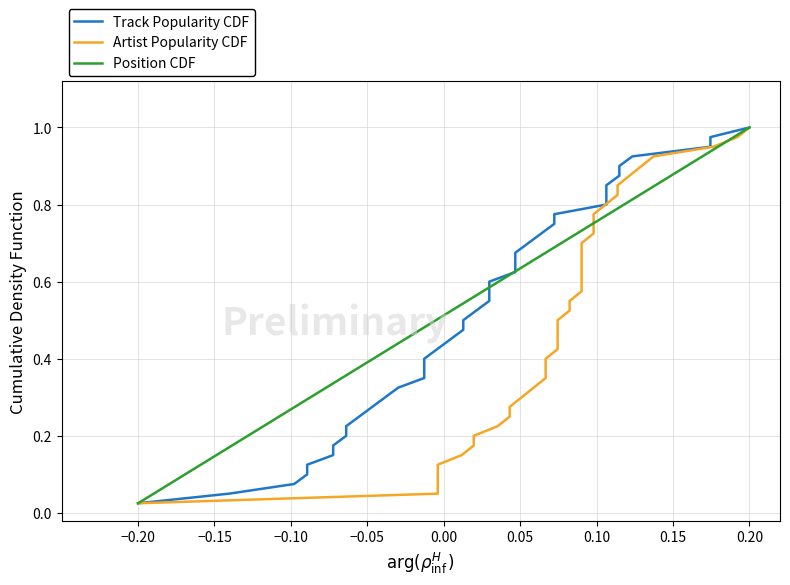

At which label is Position CDF closest to 0?

−0.20